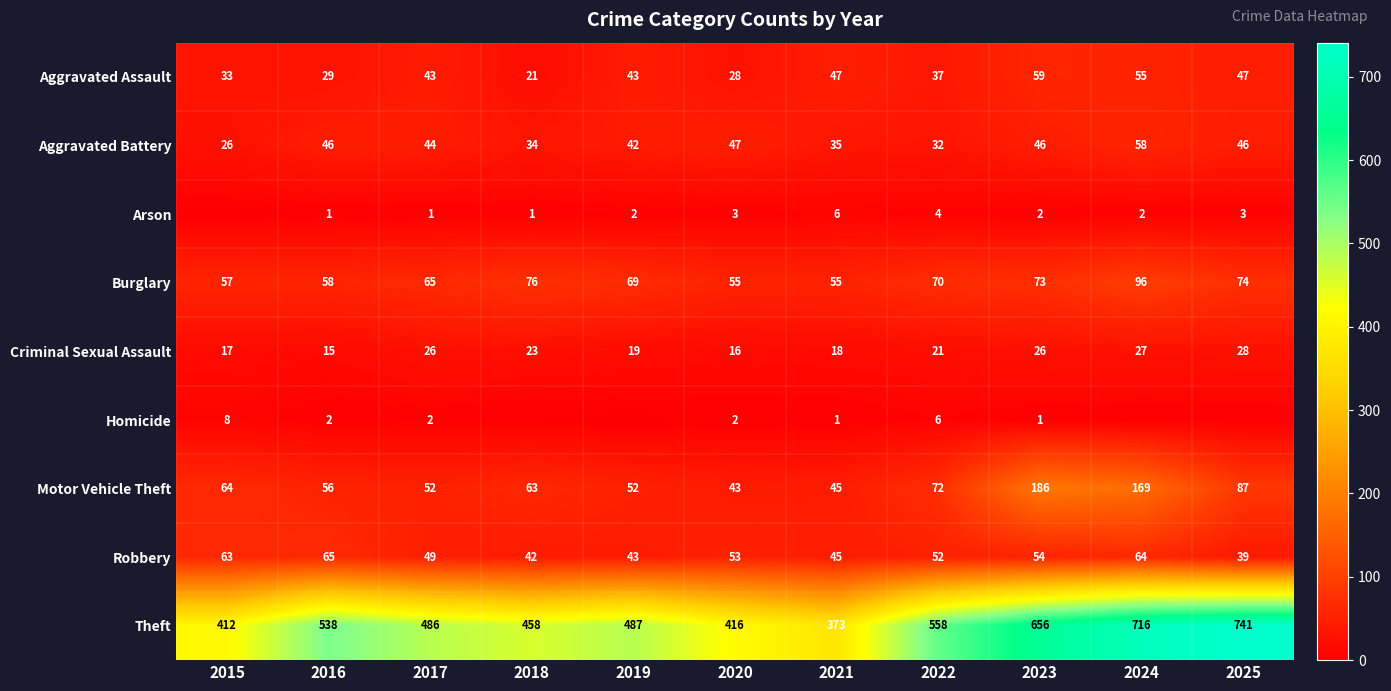

At 2020, list the series in order from largest to smallest.

Theft, Burglary, Robbery, Aggravated Battery, Motor Vehicle Theft, Aggravated Assault, Criminal Sexual Assault, Arson, Homicide